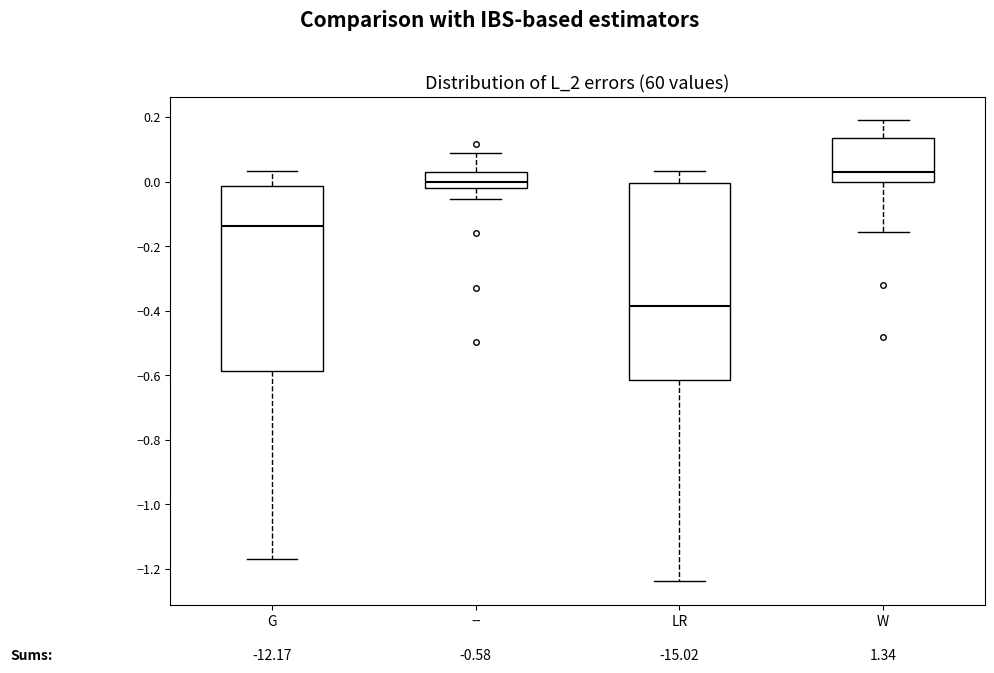

Which box is the tallest, from its lower edge to its upper edge?

LR